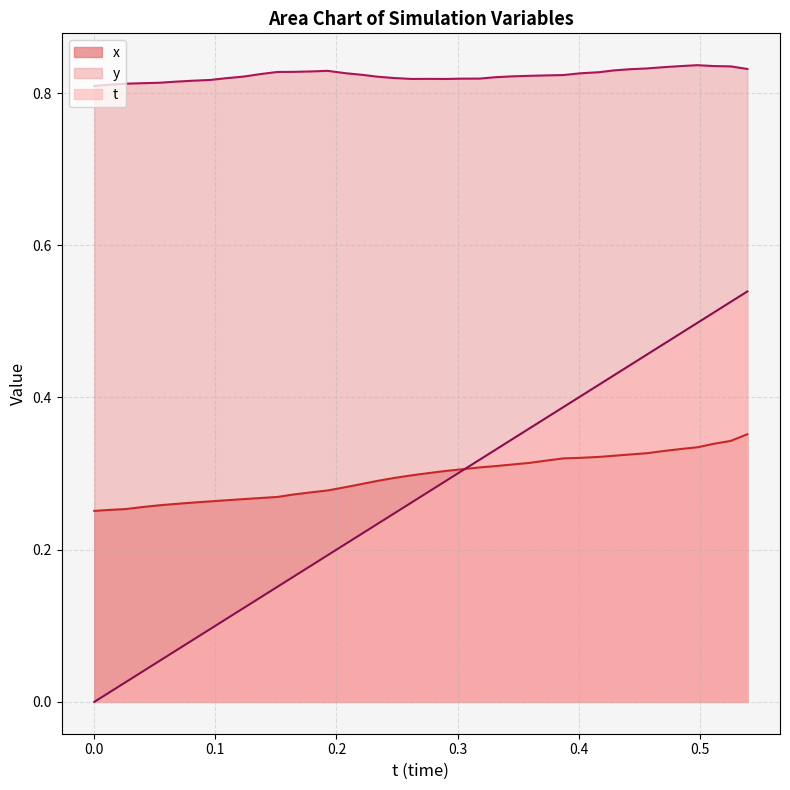

Which series has the largest total across all categories?

y